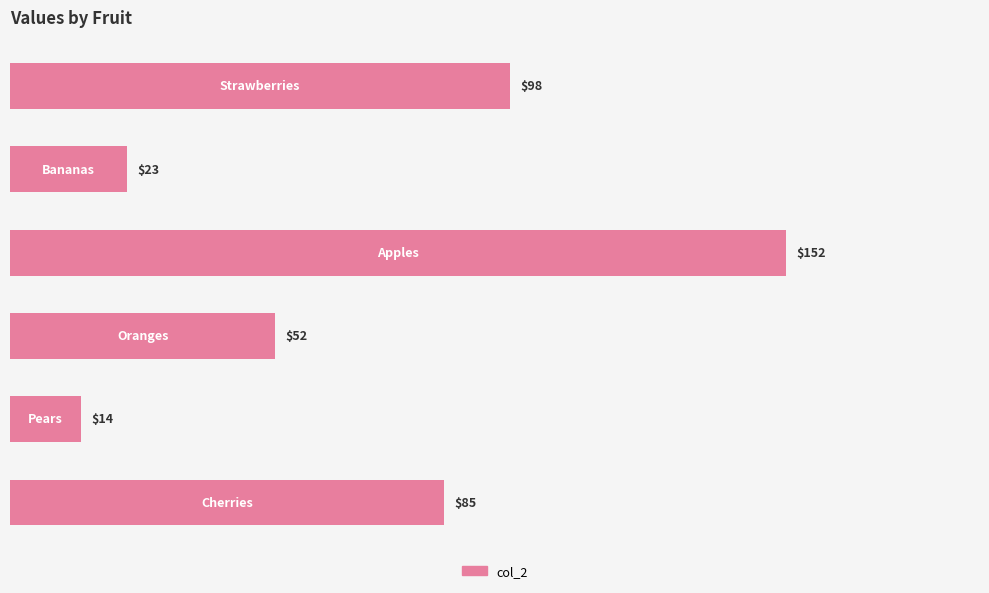

What is the greatest value displayed?

152